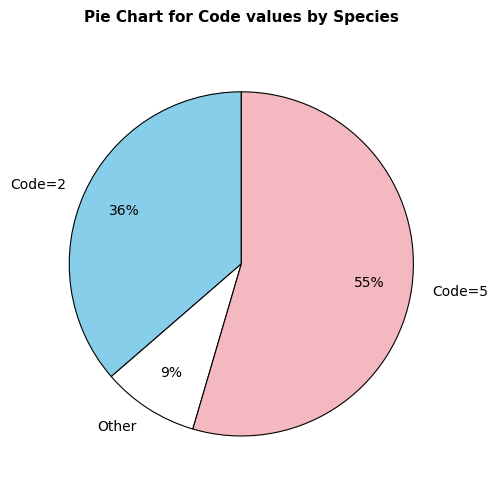

Is there a majority slice in this chart?

Yes